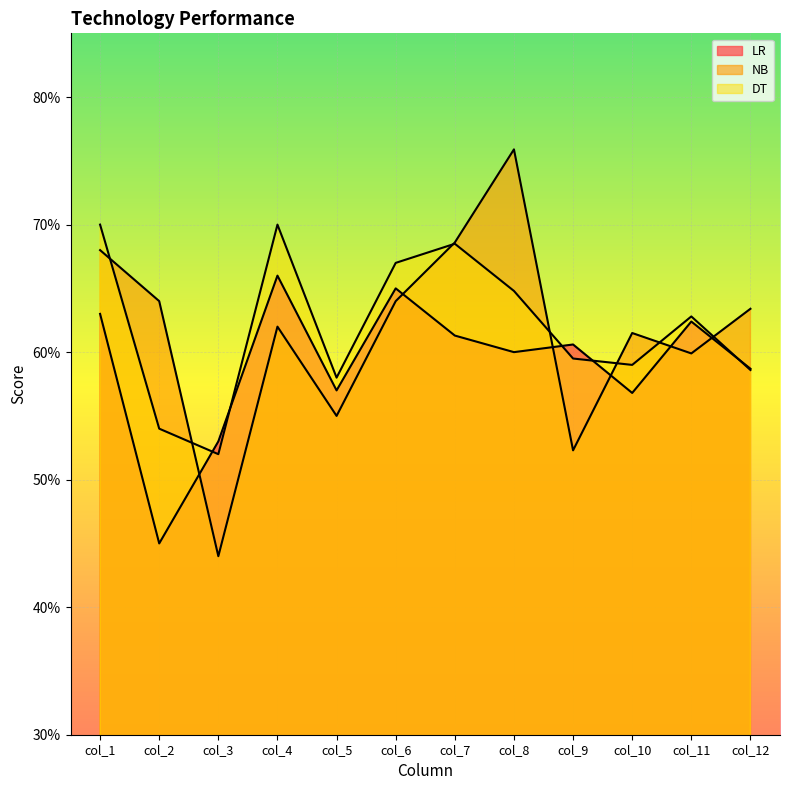

What is the approximate value of DT at col_6?

0.7